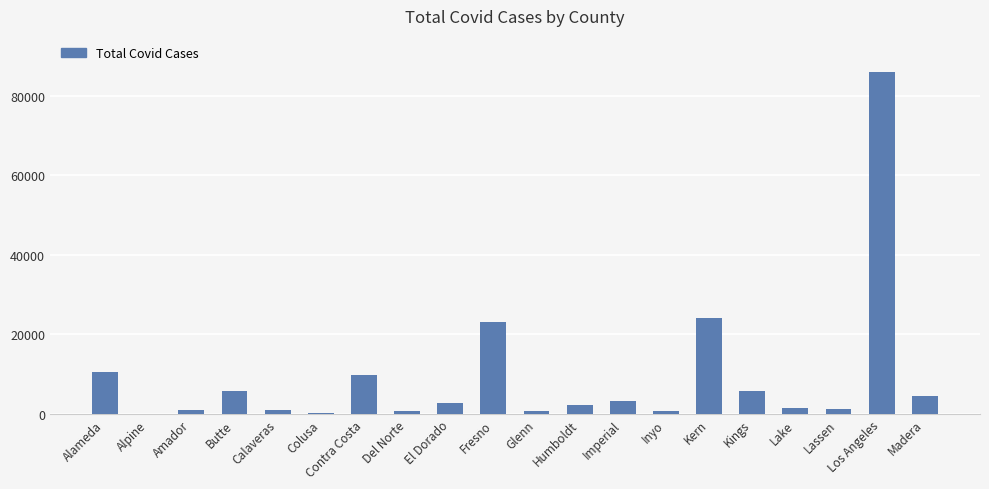

The value at Butte is 8783. True or false?

False